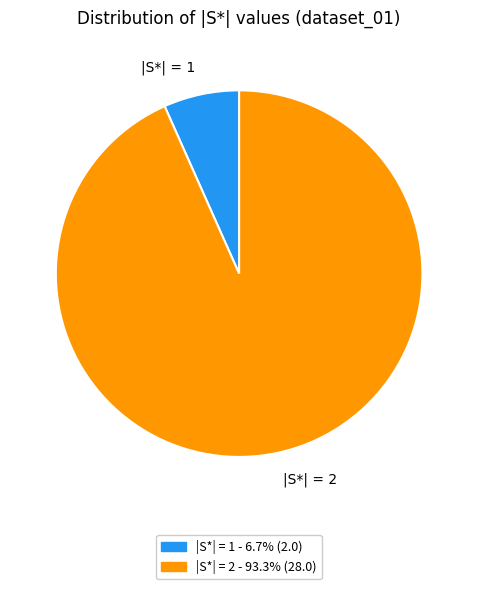

Which has a higher value, |S*| = 2 or |S*| = 1?

|S*| = 2